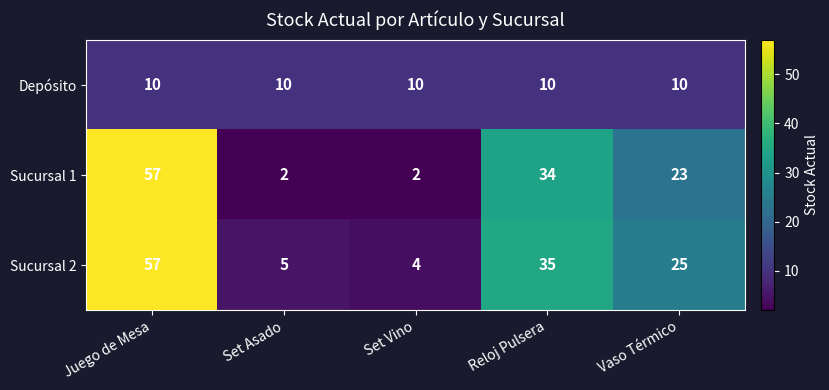

What is the total value across all series at Juego de Mesa?

124